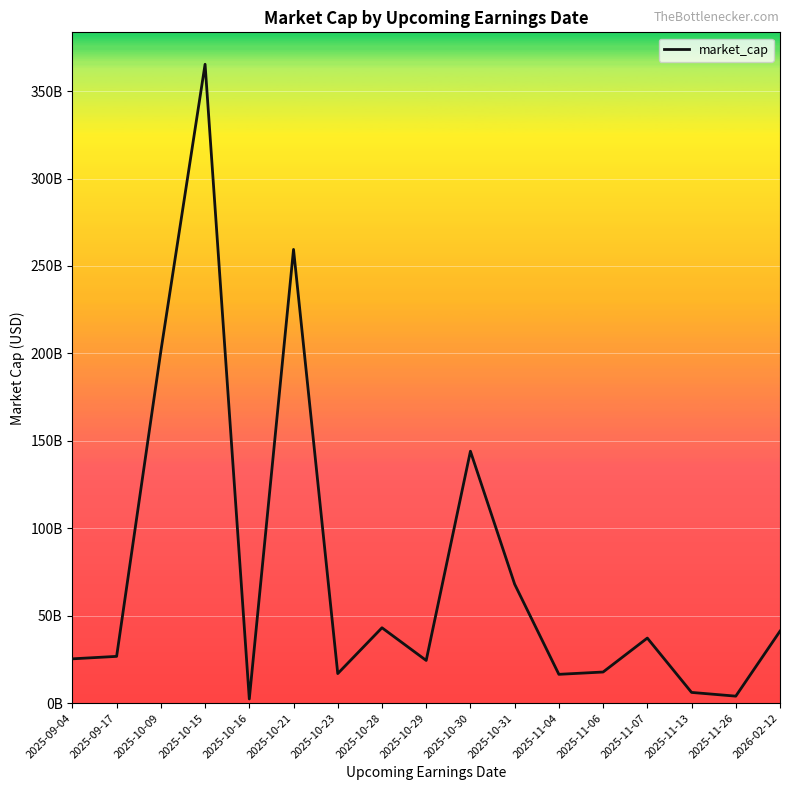

What is the change in value from 2025-10-30 to 2025-11-06?

-126278503345